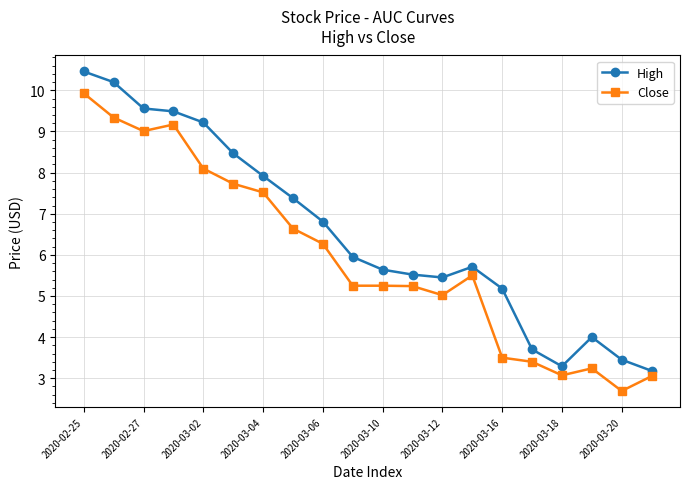

True or false: Close has more than 0 interior local peaks.

True